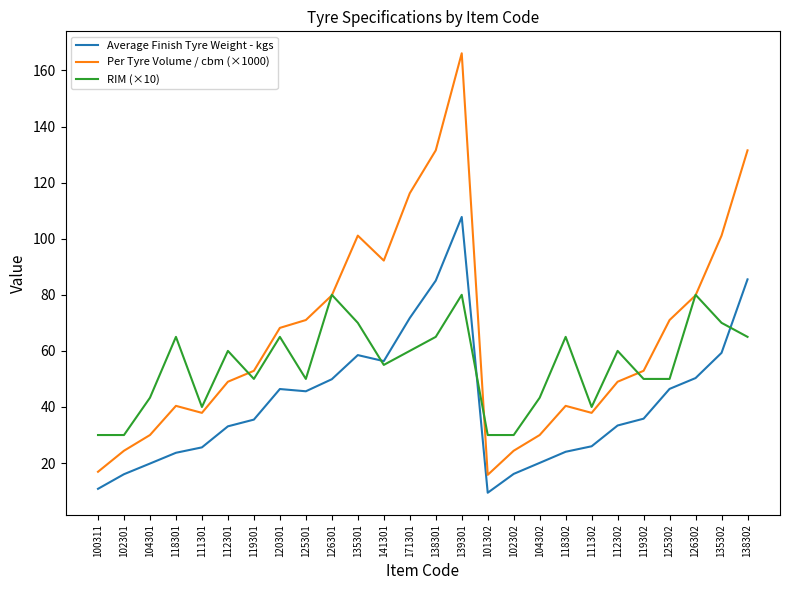

True or false: Average Finish Tyre Weight - kgs has a value of 49.9 at 126301.

True